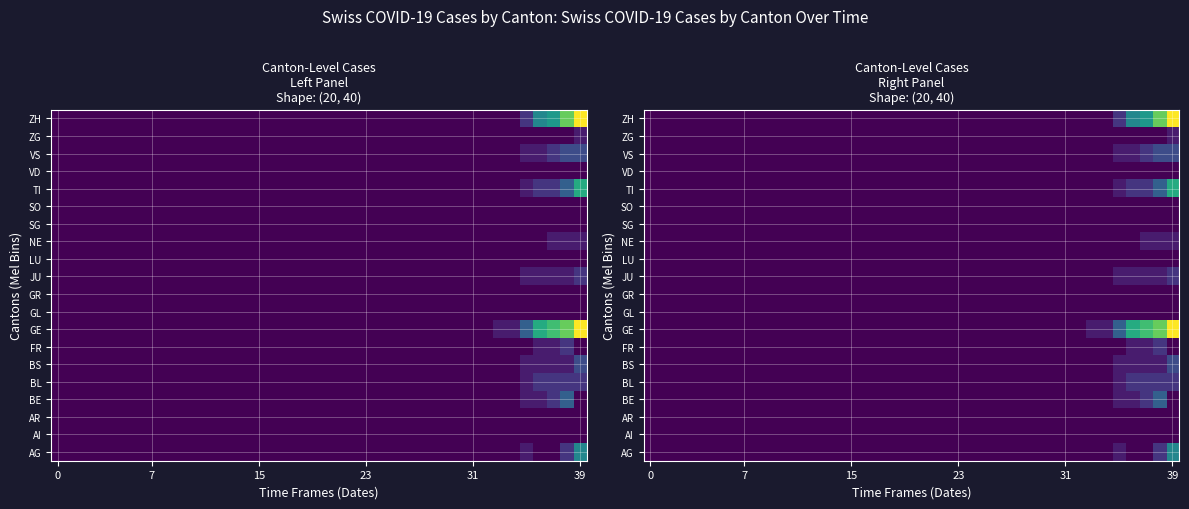

At which category is the sum across all series the highest?

39